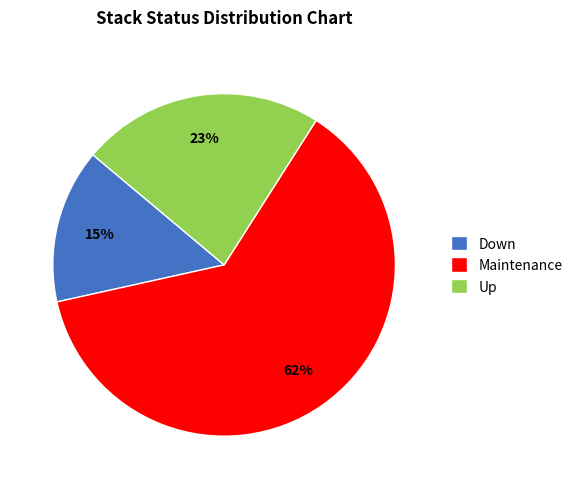

Does any single category account for the majority?

Yes